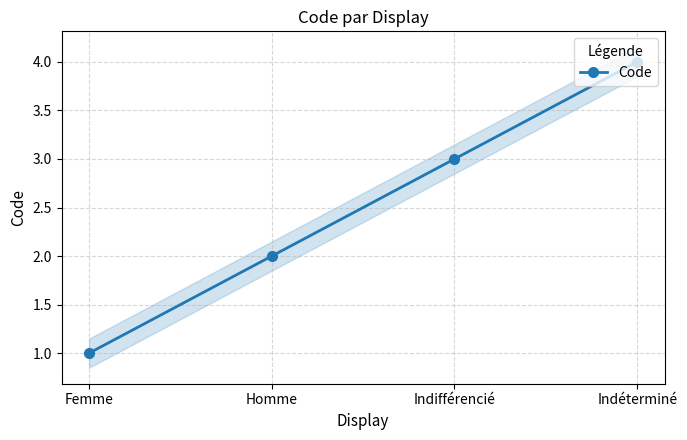

How many series are shown in this chart?

1